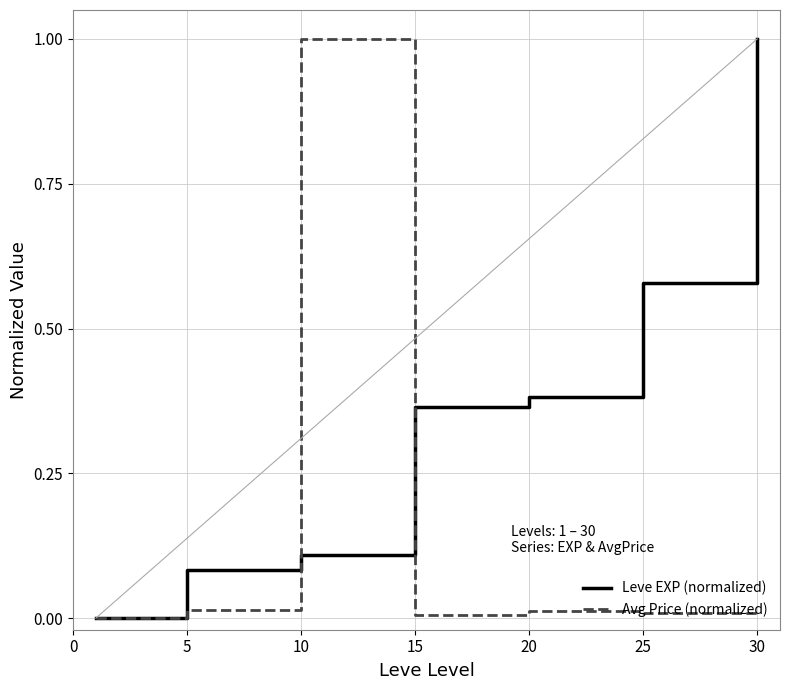

What is the highest value of the Leve EXP (normalized) series?

1.0